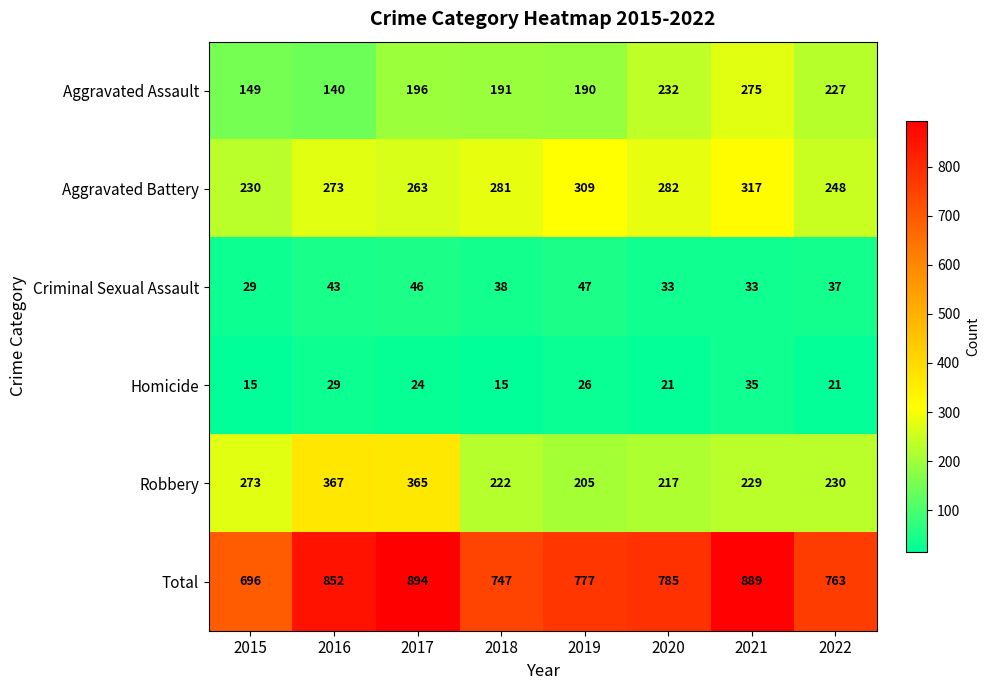

At which category is the sum across all series the highest?

2017